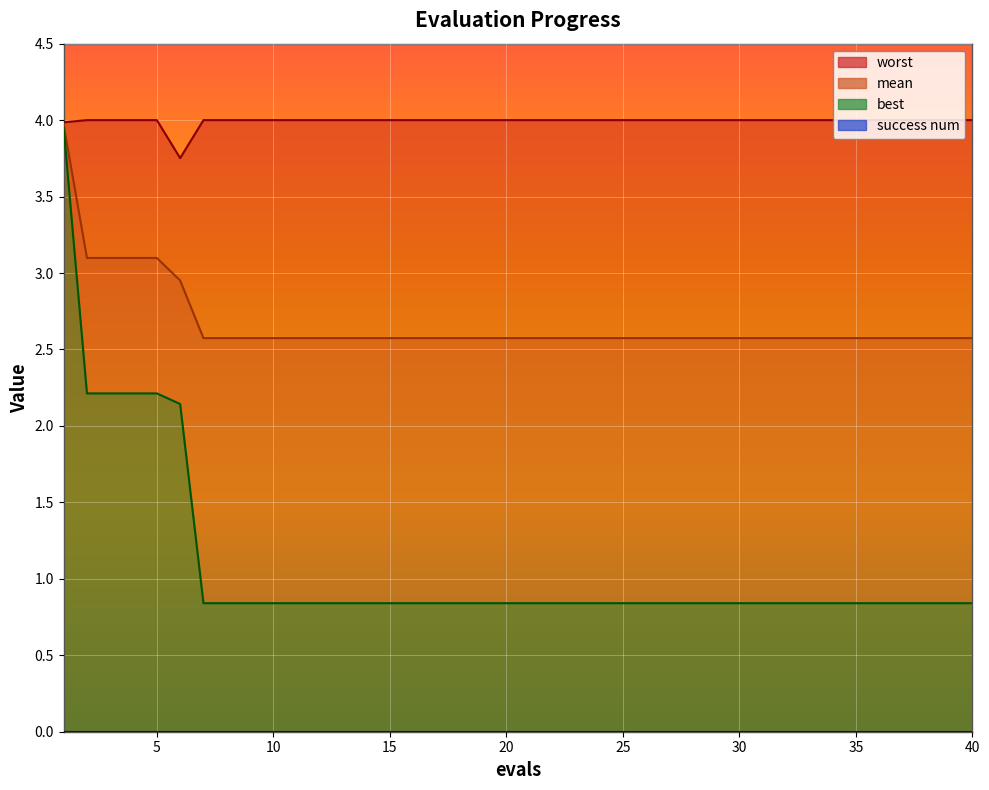

Reading left to right, what are all the values shown in this chart?

mean: 4.0	3.1	3.1	3.1	3.1	3.0	2.6	2.6	2.6	2.6	2.6	2.6	2.6	2.6	2.6	2.6	2.6	2.6	2.6	2.6	2.6	2.6	2.6	2.6	2.6	2.6	2.6	2.6	2.6	2.6	2.6	2.6	2.6	2.6	2.6	2.6	2.6	2.6	2.6	2.6
best: 4.0	2.2	2.2	2.2	2.2	2.1	0.8	0.8	0.8	0.8	0.8	0.8	0.8	0.8	0.8	0.8	0.8	0.8	0.8	0.8	0.8	0.8	0.8	0.8	0.8	0.8	0.8	0.8	0.8	0.8	0.8	0.8	0.8	0.8	0.8	0.8	0.8	0.8	0.8	0.8
worst: 4.0	4.0	4.0	4.0	4.0	3.8	4.0	4.0	4.0	4.0	4.0	4.0	4.0	4.0	4.0	4.0	4.0	4.0	4.0	4.0	4.0	4.0	4.0	4.0	4.0	4.0	4.0	4.0	4.0	4.0	4.0	4.0	4.0	4.0	4.0	4.0	4.0	4.0	4.0	4.0